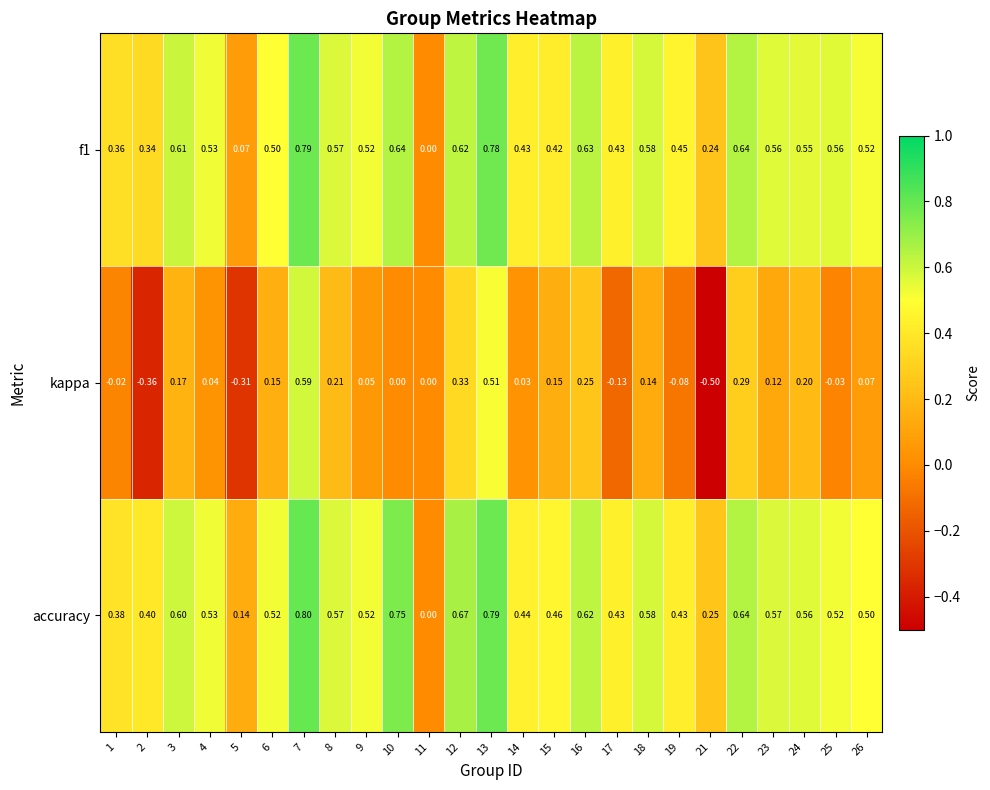

How many values in the accuracy series exceed 0?

24